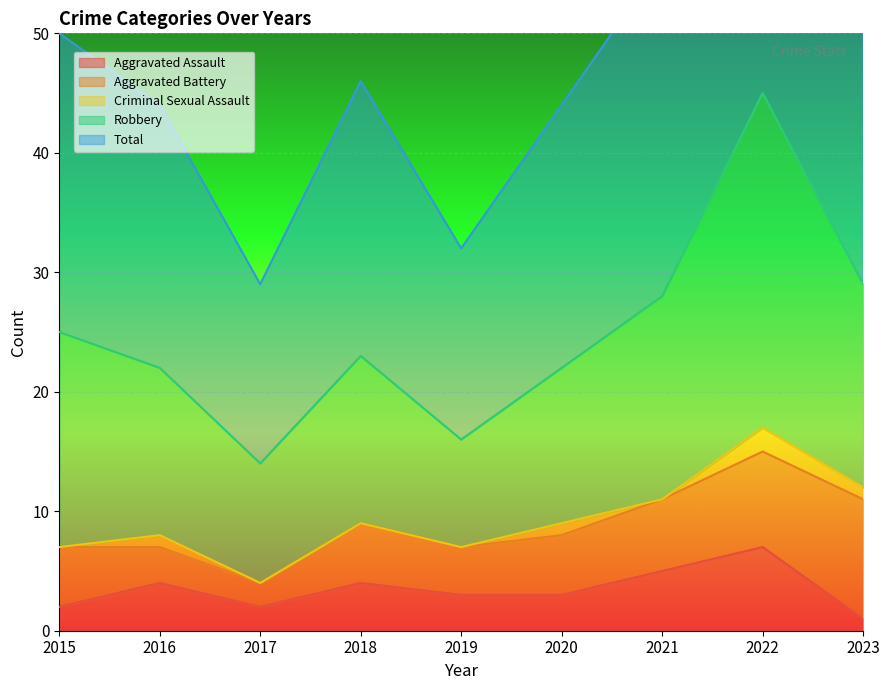

The Aggravated Assault series shows 2 at 2015. True or false?

True